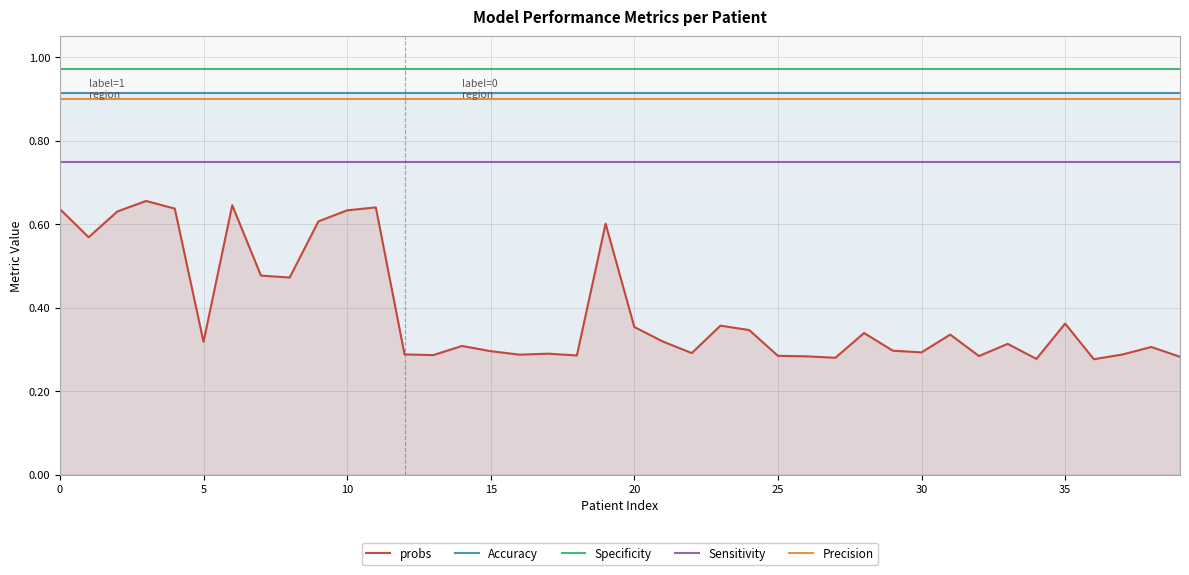

True or false: Accuracy has more than 1 points higher than both neighbors.

False